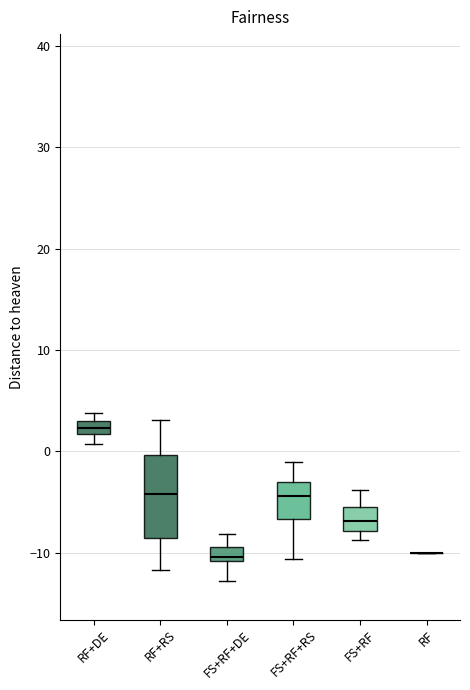

Where does the median line of the box for FS+RF sit on the y-axis? The values are not printed on the chart, so give them approximately, as read against the axis.

-7